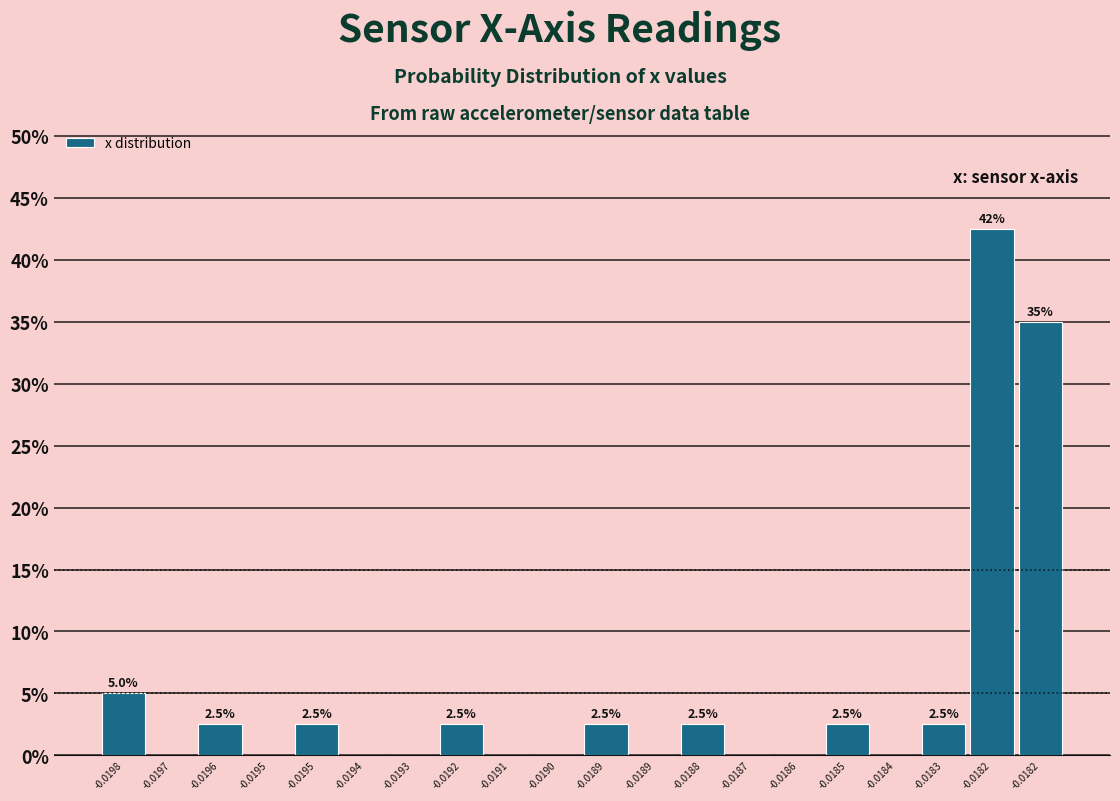

How many data points are above 2?

10